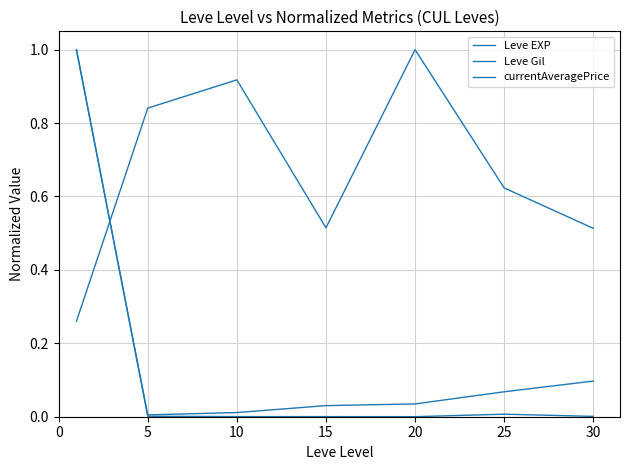

Reading right to left, list all the values displayed in this chart.

Leve EXP: 0.1	0.1	0.0	0.0	0.0	0.0	1.0
Leve Gil: 0.5	0.6	1.0	0.5	0.9	0.8	0.3
currentAveragePrice: 0.0	0.0	0.0	0.0	0.0	0.0	1.0